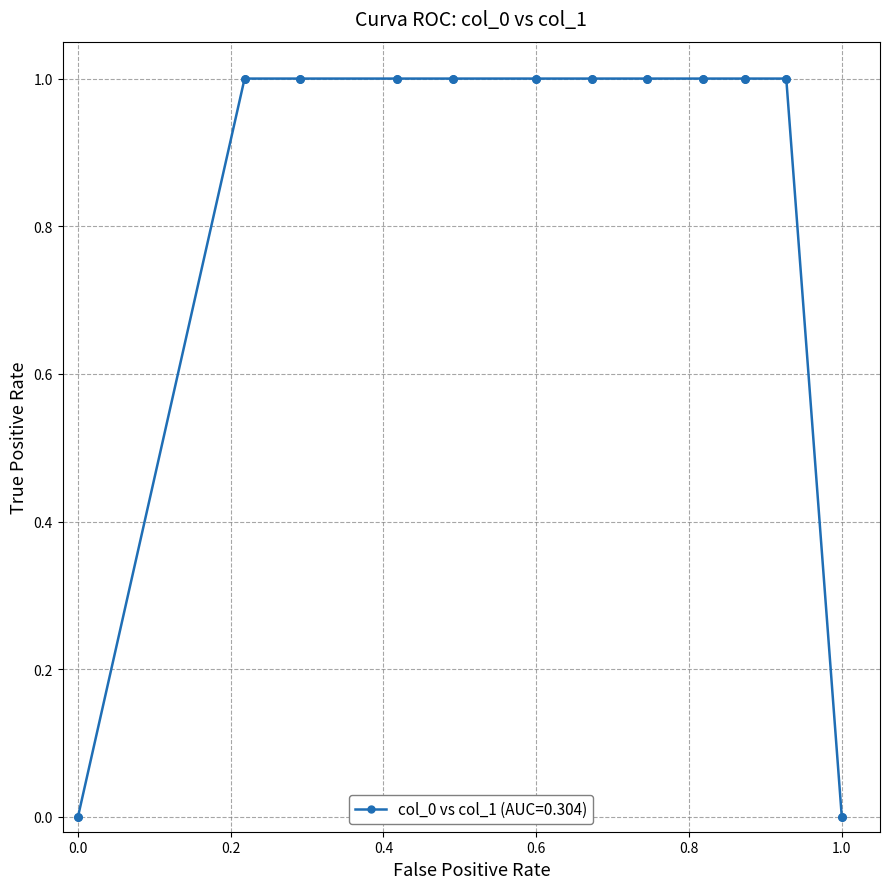

What is the value of the 10th point from the left?

1